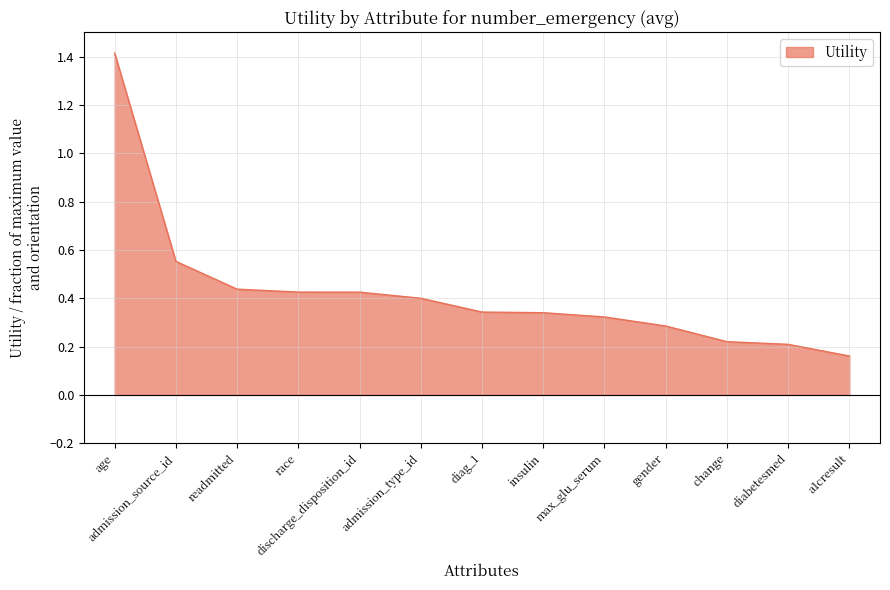

Is it true that the value at a1cresult is 0.2?

True